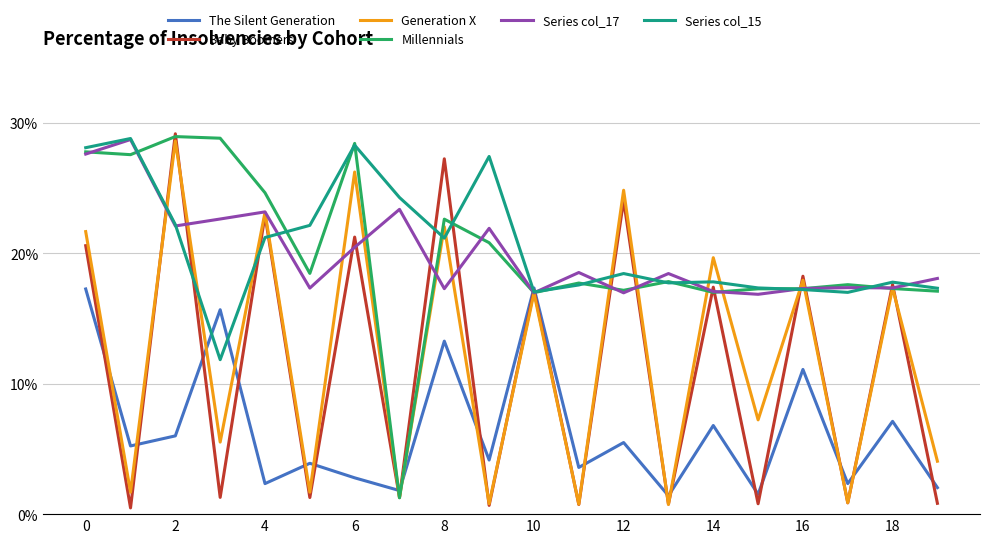

Which series has the widest spread of values?

Baby Boomers